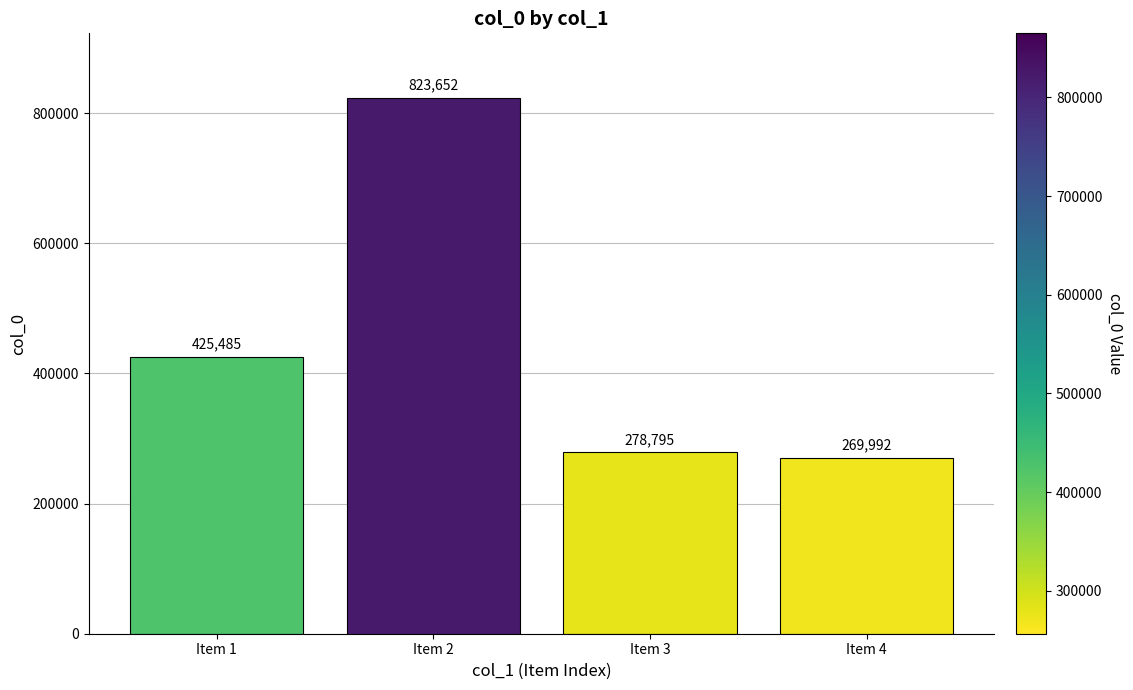

What is the difference between the maximum and minimum values?

553660